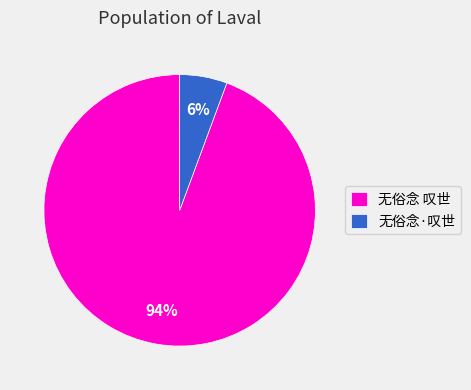

What is the smallest slice in the pie chart?

无俗念·叹世